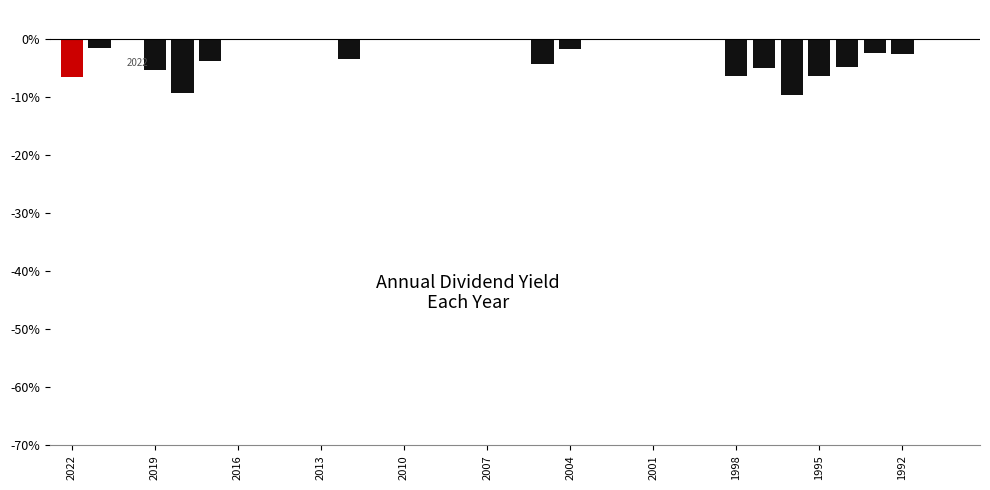

What is the sum of all values?

-73.3